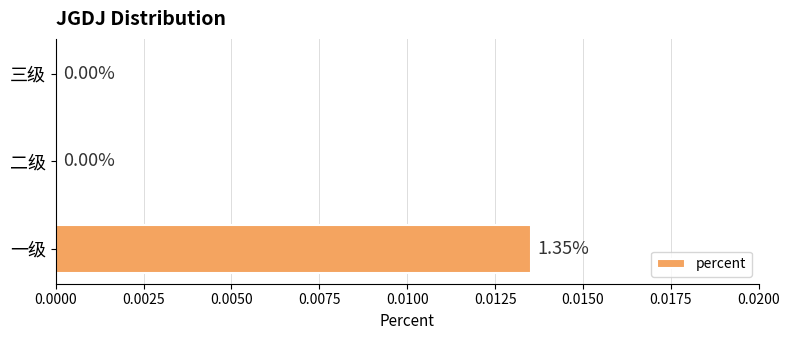

Between 一级 and 二级, which is larger?

一级